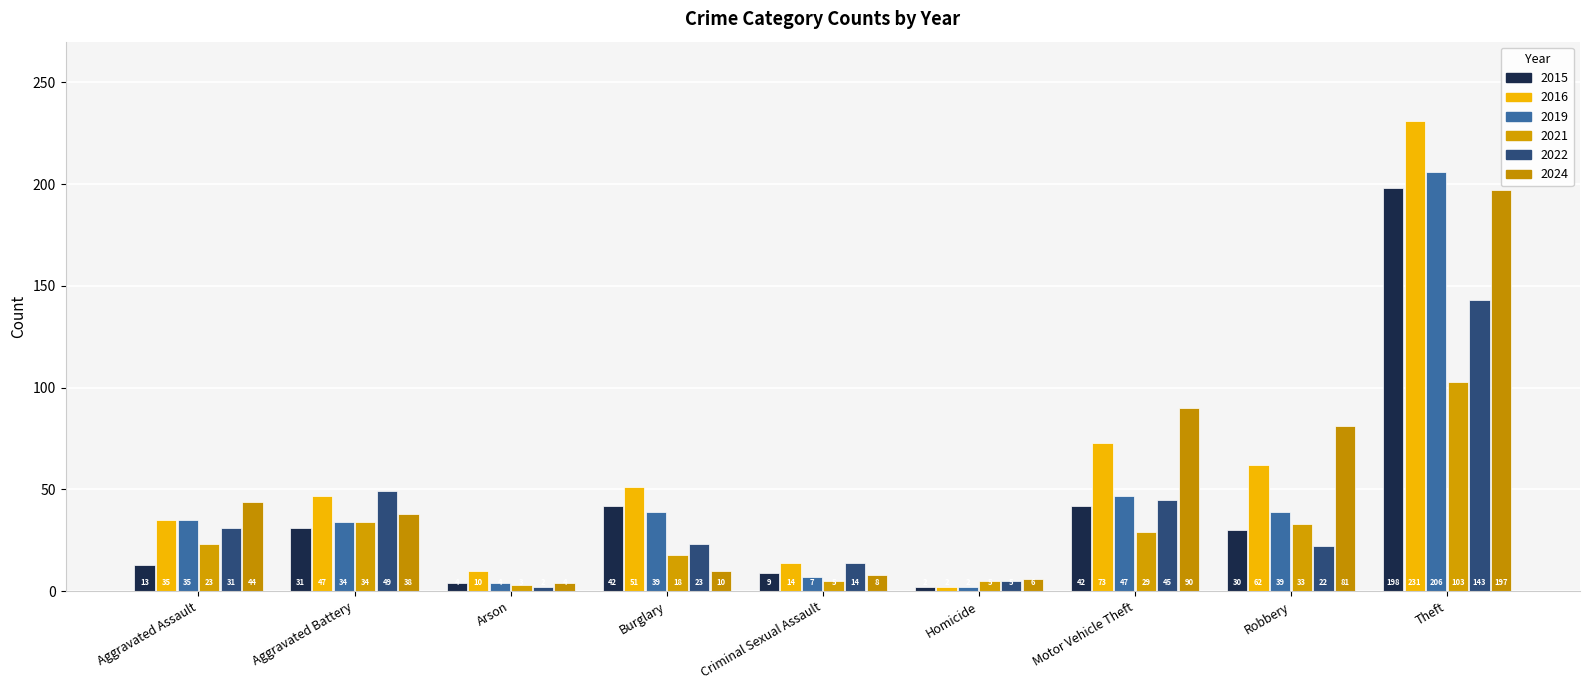

Are the bars grouped side by side (vs. stacked)?

Yes